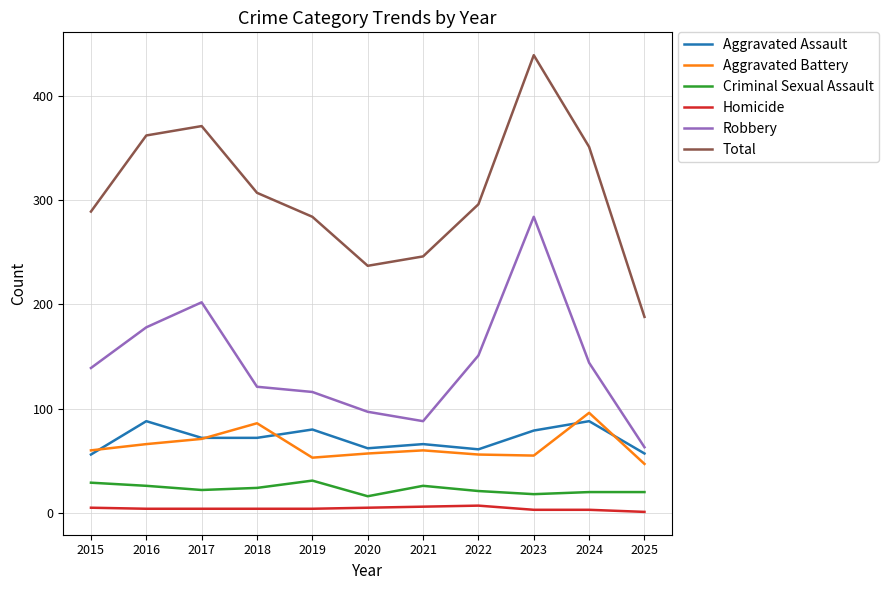

Which series changed the most between 2016 and 2019?

Total